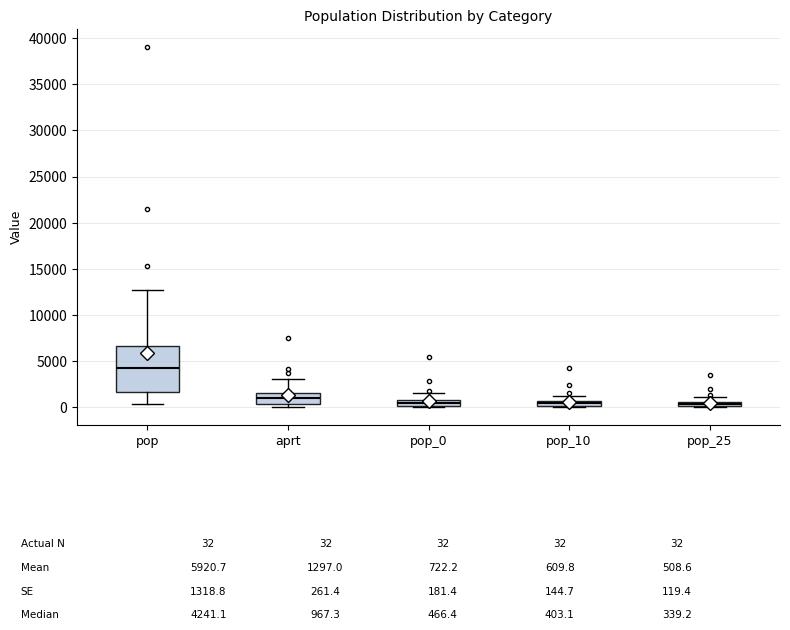

Comparing the boxes themselves (not the whiskers), which one is the tallest?

pop